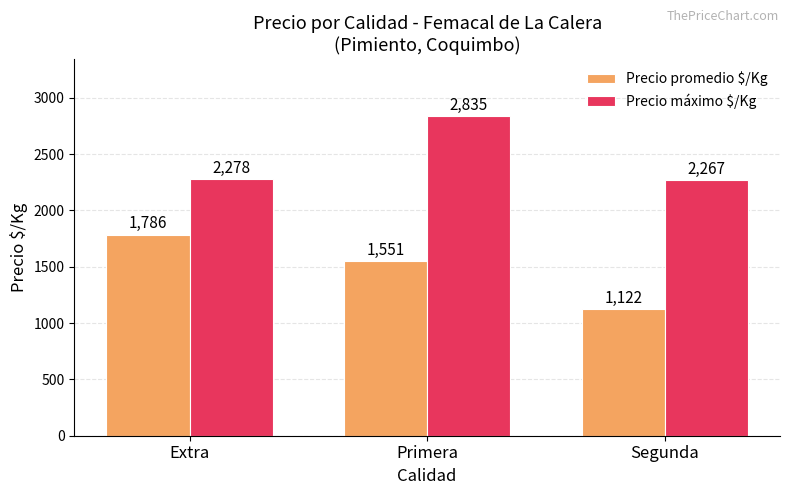

What is the spread (max minus min) of values at Primera?

1284